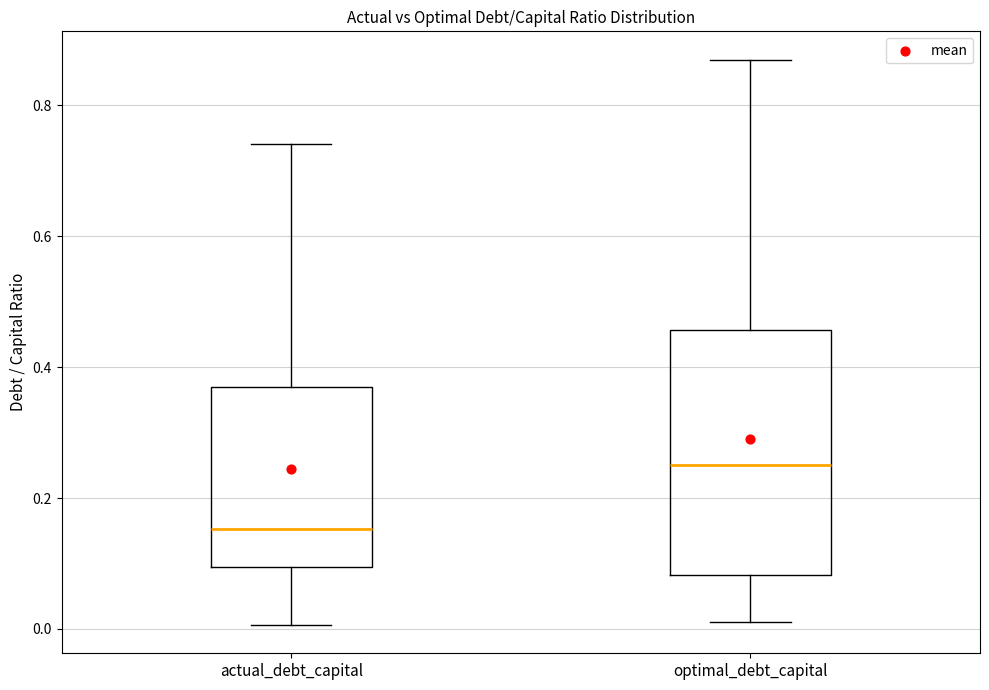

Which box has the highest median line?

optimal_debt_capital